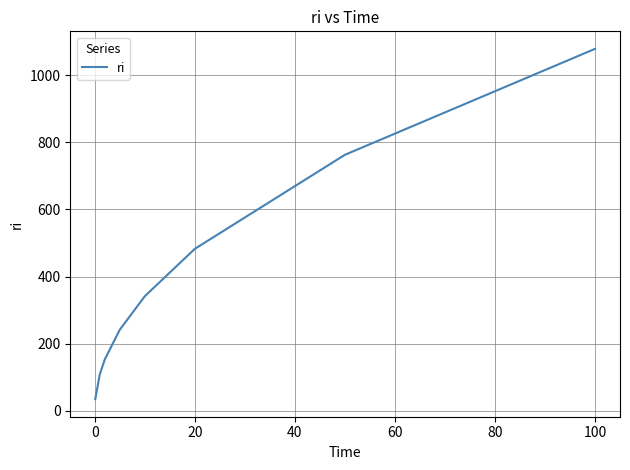

What is the average value?

400.2